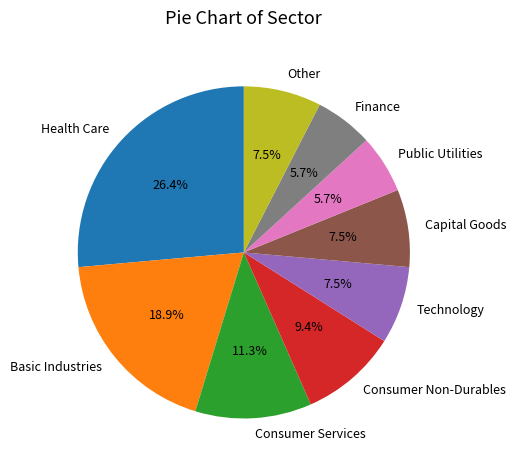

To the nearest percent, what is the average slice percentage?

11%